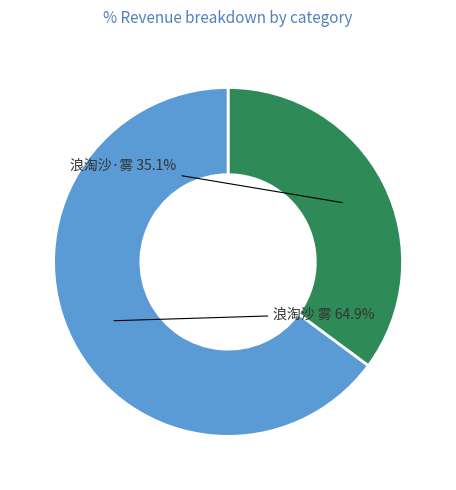

Is it true that 浪淘沙·雾 is 22% of the pie?

False